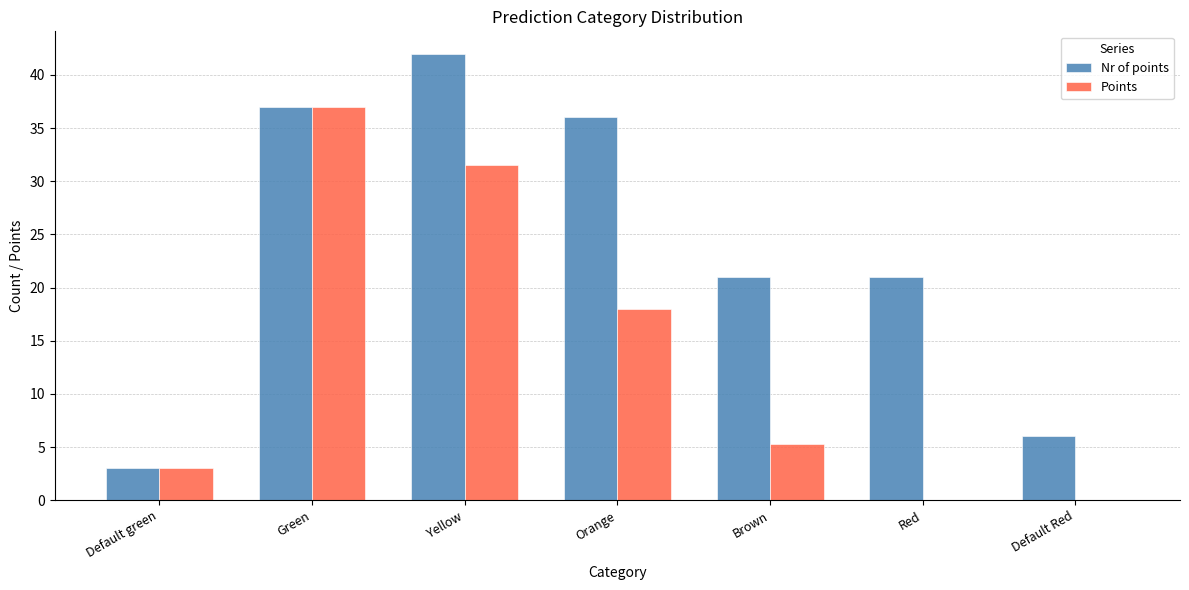

Does the chart contain stacked bars?

No